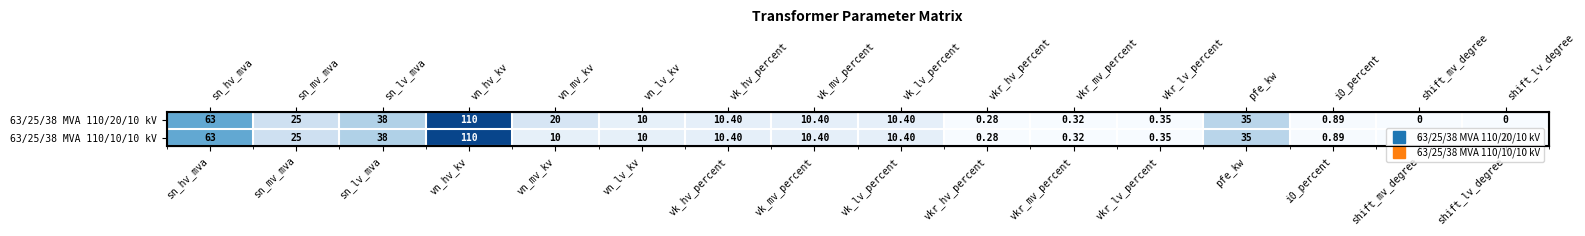

The 63/25/38 MVA 110/10/10 kV series shows 52.7 at vn_hv_kv. True or false?

False